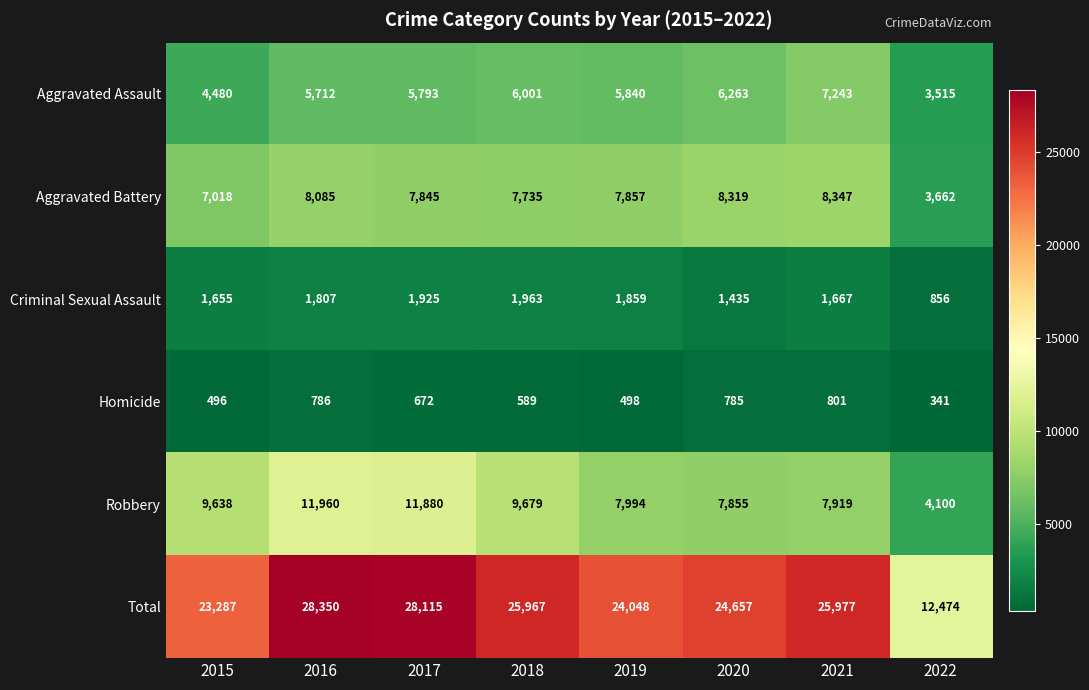

What is the difference between the maximum and minimum values in the Homicide series?

460